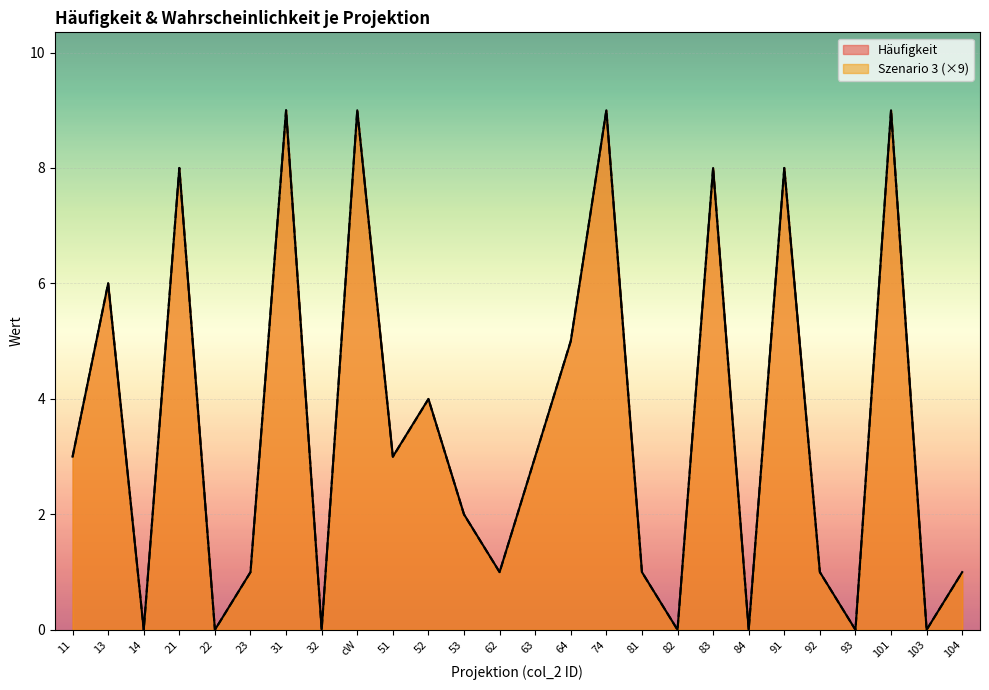

At 22, list the series in order from largest to smallest.

Häufigkeit, Szenario 3